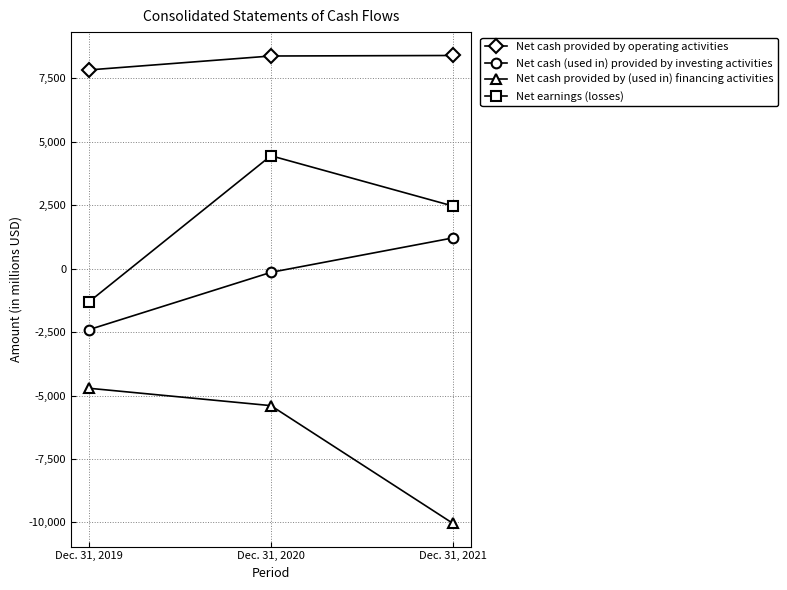

What is the value of the Net cash provided by (used in) financing activities point at the 1st from the left?

-4712